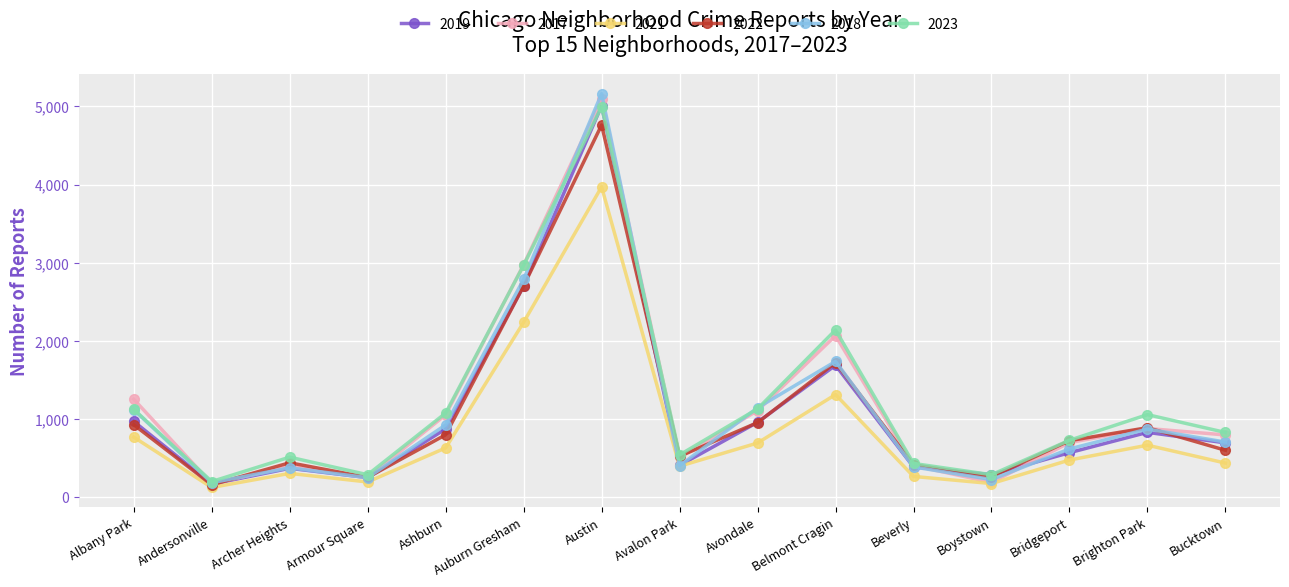

What is the label of the 15th point from the left?

Bucktown